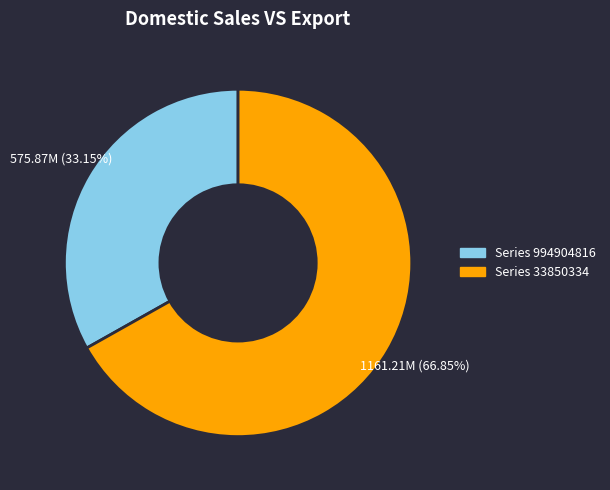

Is there any slice that represents more than half of the pie?

Yes